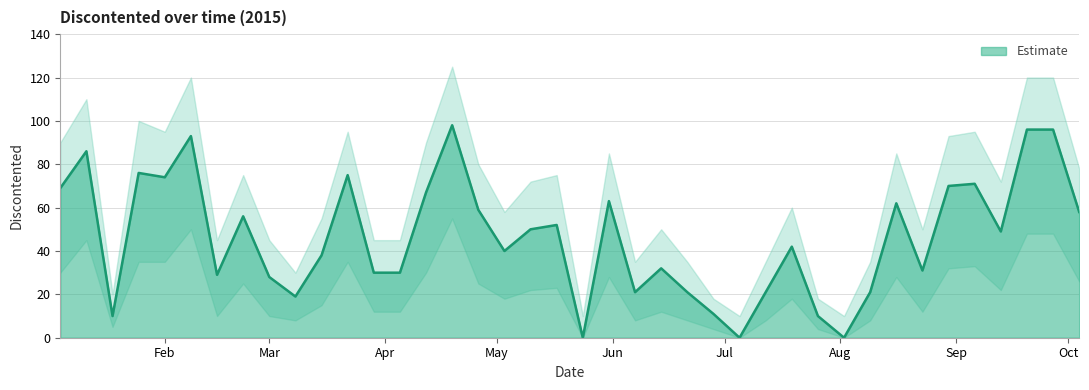

How many values are above zero?

37